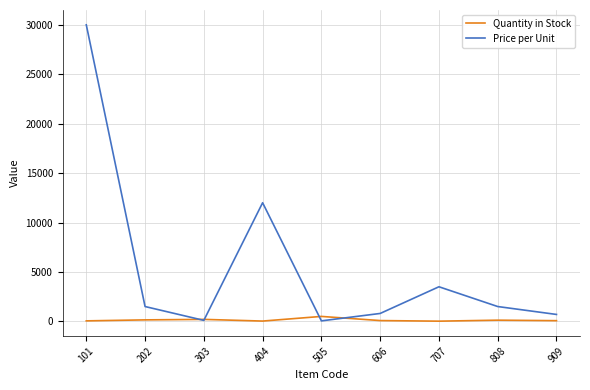

True or false: Price per Unit has a value of 12000 at 404.

True